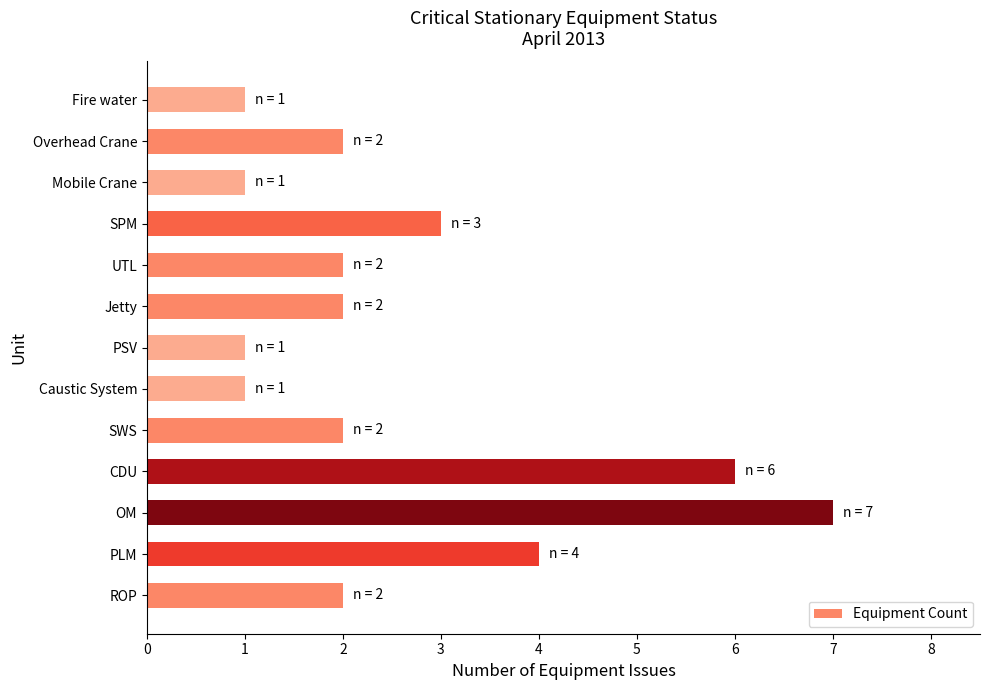

The value at SWS is 2. True or false?

True